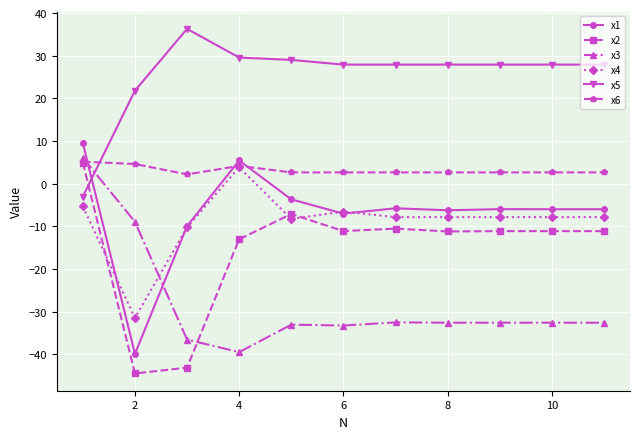

What is the difference between the maximum and second lowest values in the x4 series?

14.1